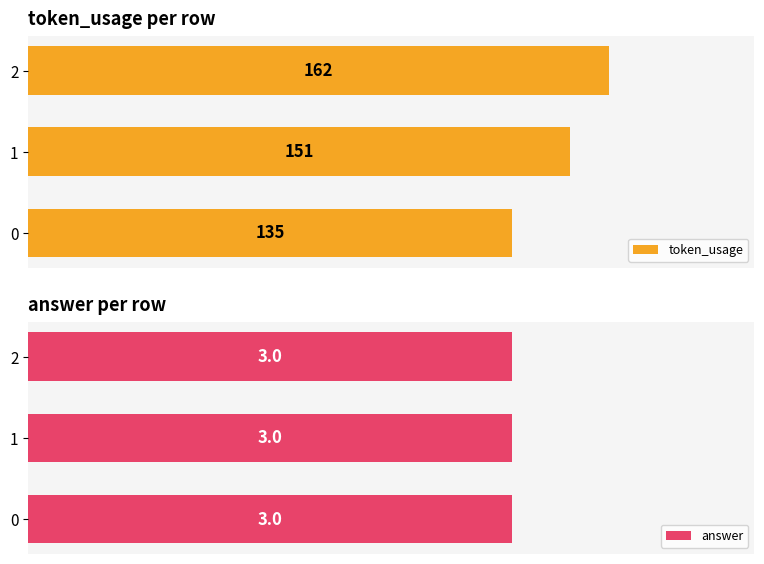

How many bars are there in total?

6